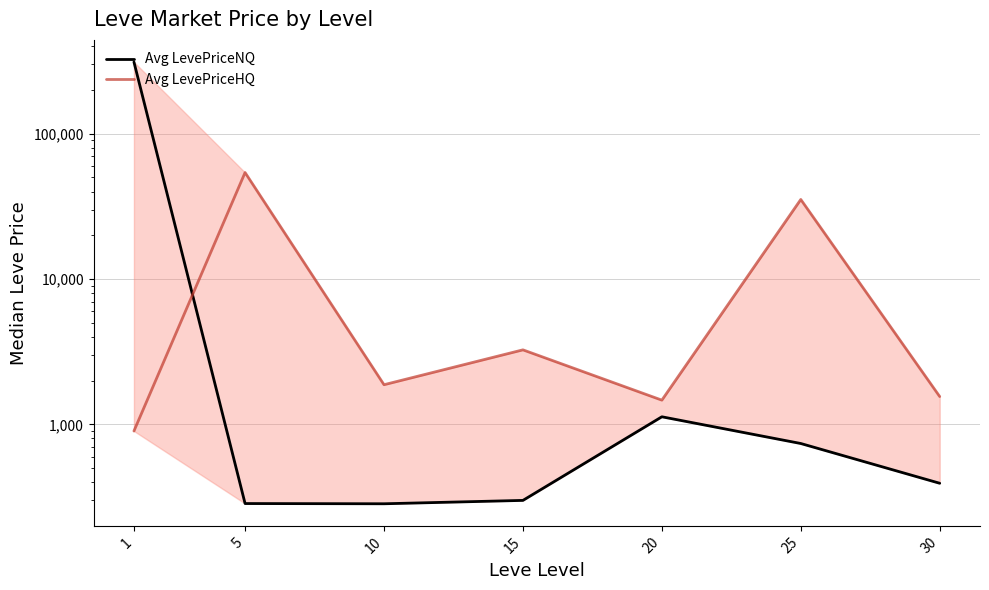

At which category is the sum across all series the highest?

1